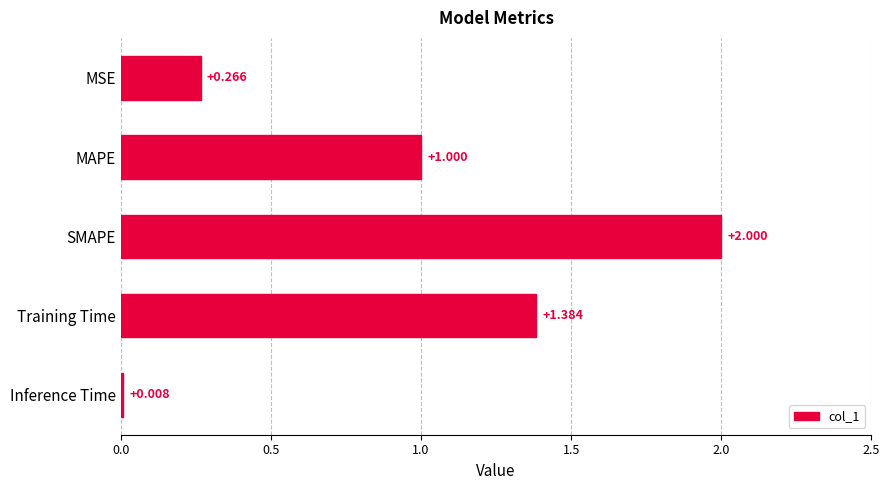

What is the label of the 4th bar from the bottom?

MAPE